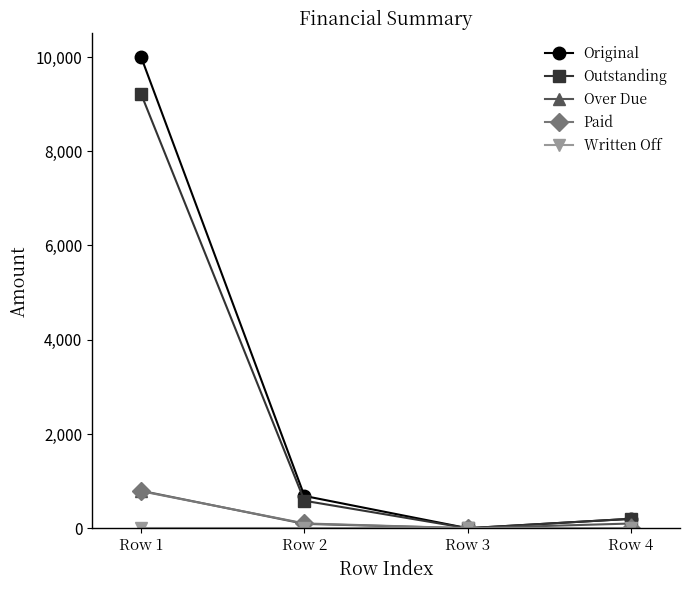

Between Row 1 and Row 3, which series saw the biggest shift?

Original